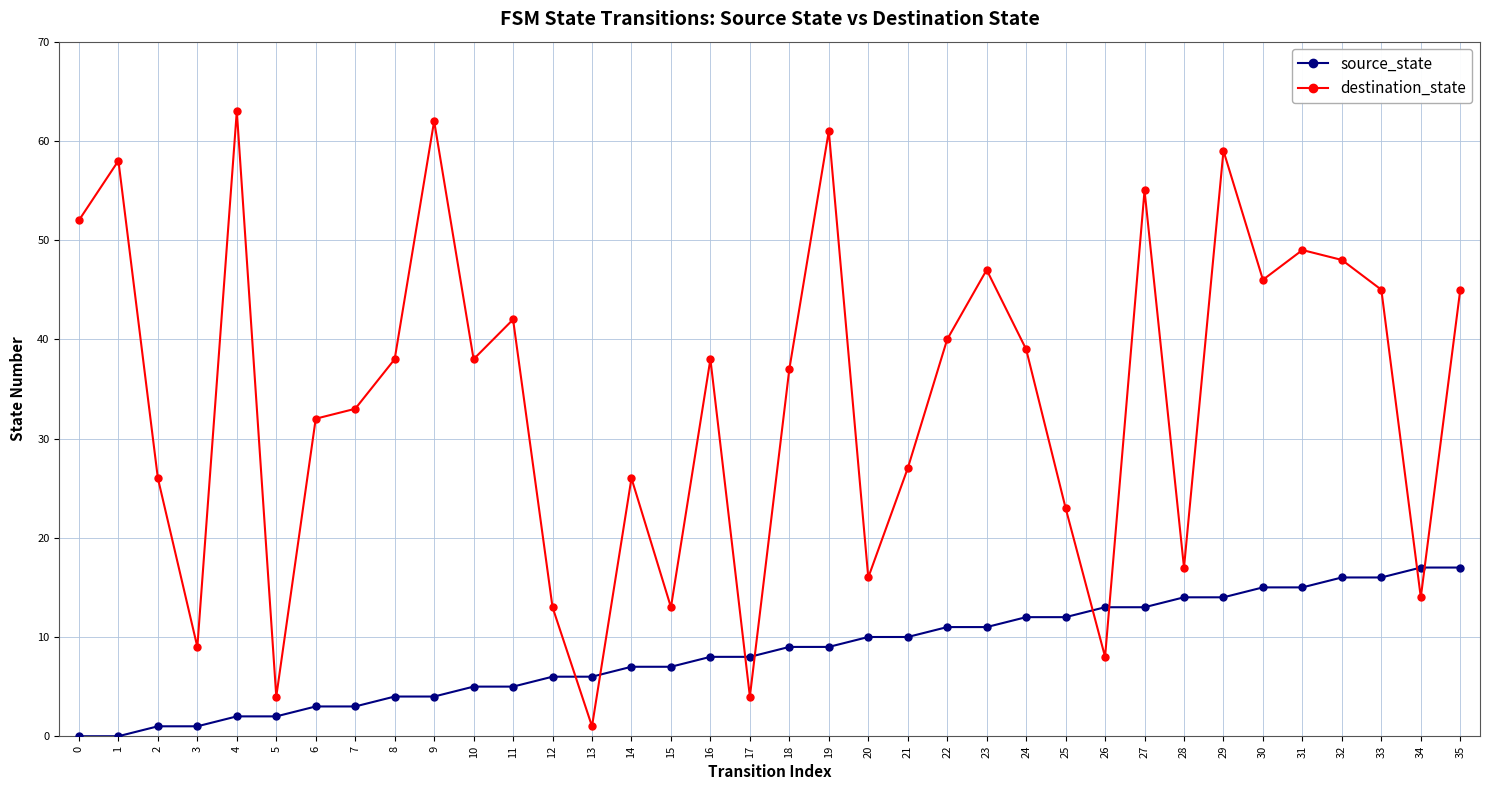

Reading right to left, what are all the values shown in this chart?

source_state: 17	17	16	16	15	15	14	14	13	13	12	12	11	11	10	10	9	9	8	8	7	7	6	6	5	5	4	4	3	3	2	2	1	1	0	0
destination_state: 45	14	45	48	49	46	59	17	55	8	23	39	47	40	27	16	61	37	4	38	13	26	1	13	42	38	62	38	33	32	4	63	9	26	58	52